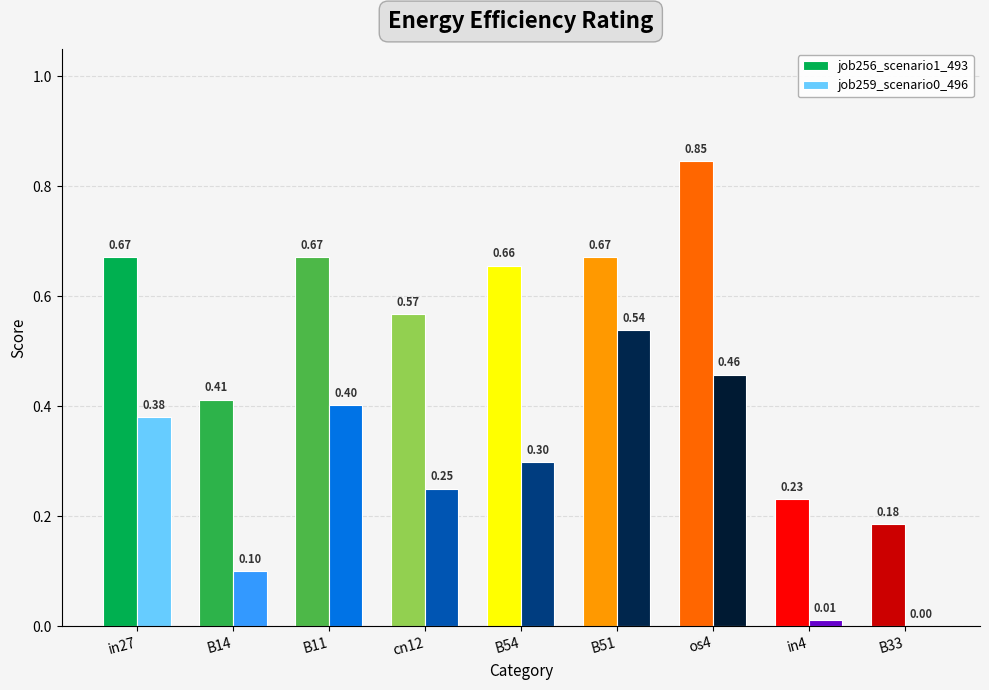

What is the sum of all job259_scenario0_496 values?

2.4